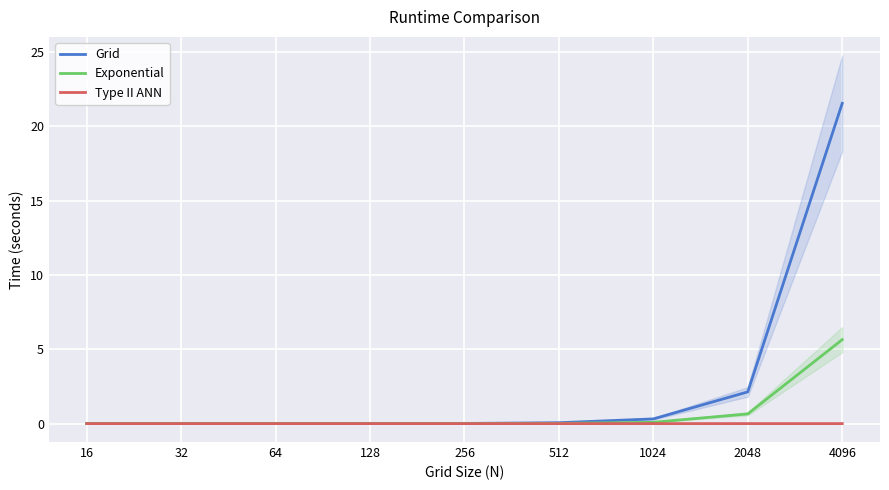

Is this an area chart (filled region under the line)?

No